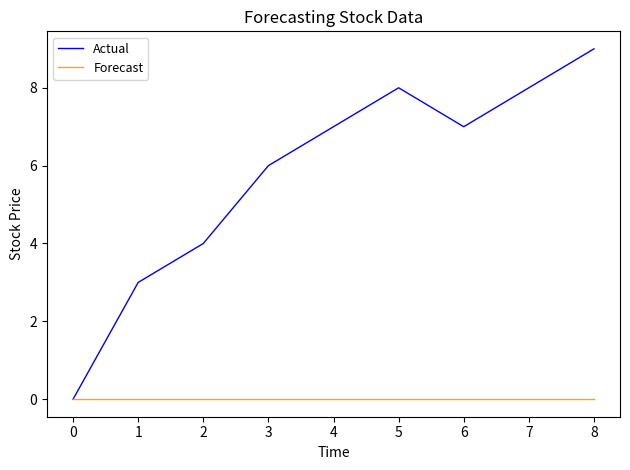

Which category has the highest value across all series?

8